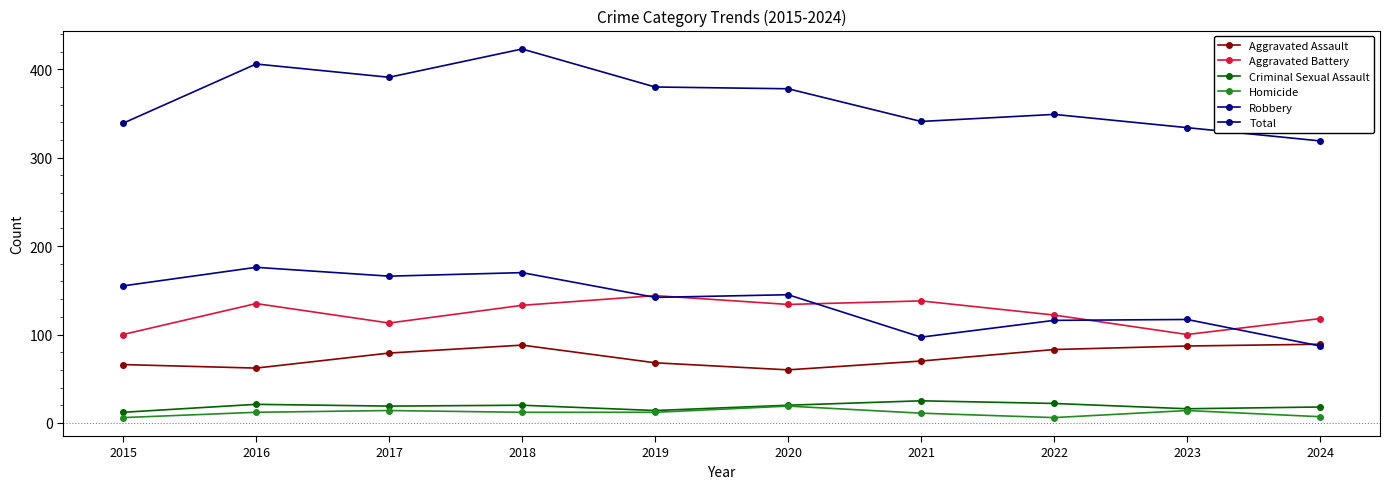

True or false: Aggravated Assault and Total cross at least once.

False